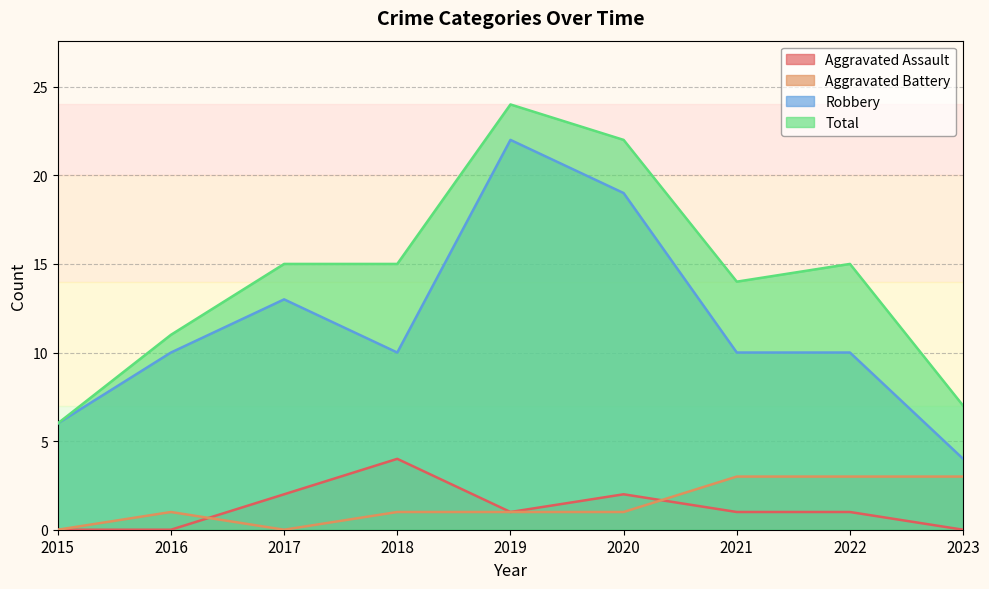

True or false: Robbery has a value of 10 at 2015.

False